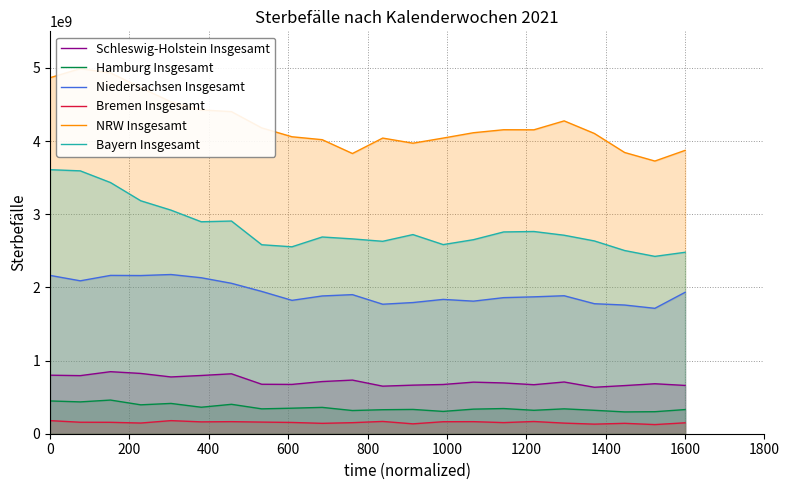

What is the sum of the Niedersachsen Insgesamt values at 1800 and 600?

4045000000